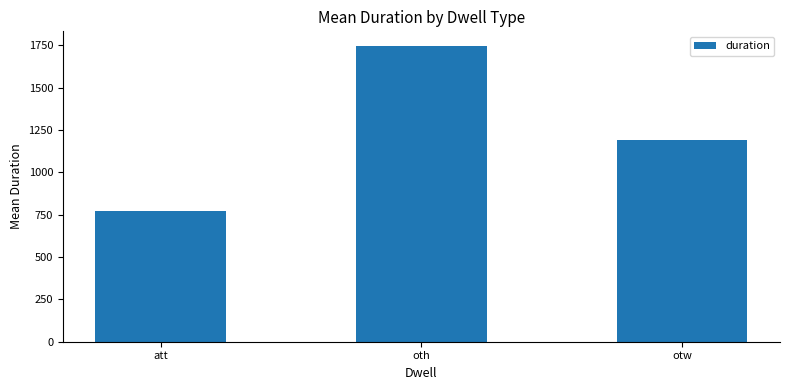

How many values exceed 1190?

2